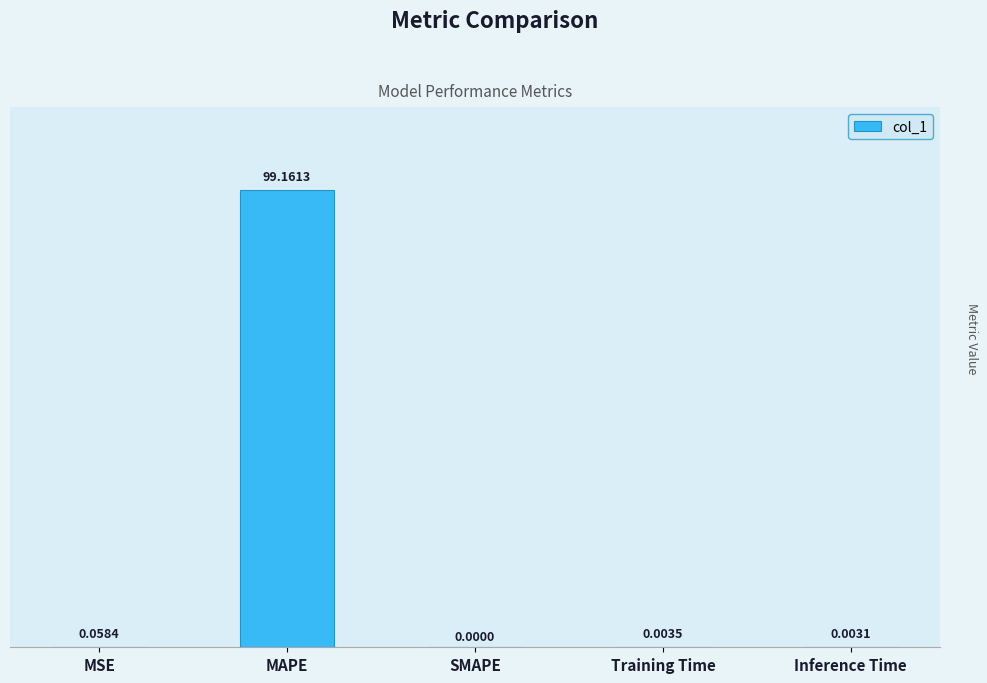

True or false: the data shows 0.0 at SMAPE.

True